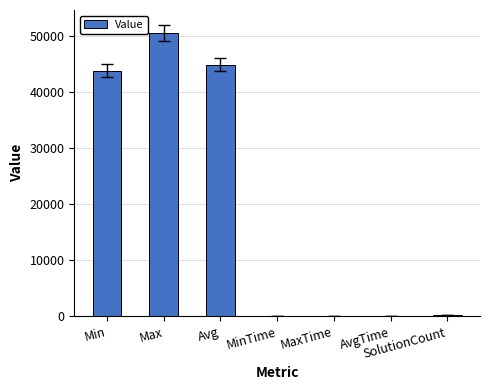

Between Min and MaxTime, which is larger?

Min